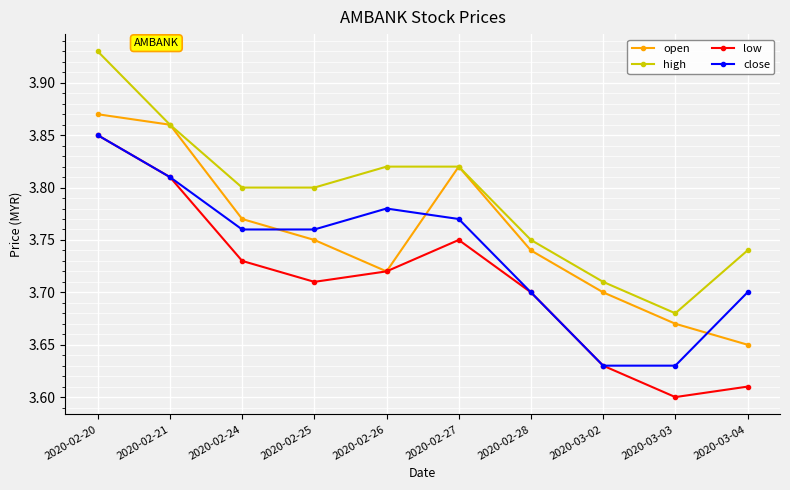

What position from the right is 2020-03-03?

2